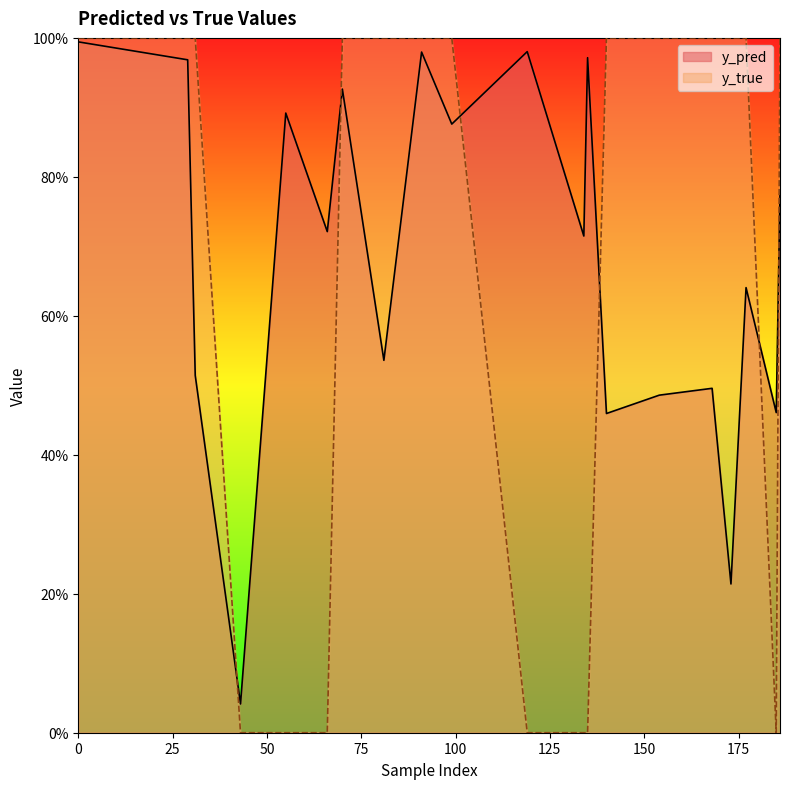

Is it true that y_true equals 0.4 at 154?

False